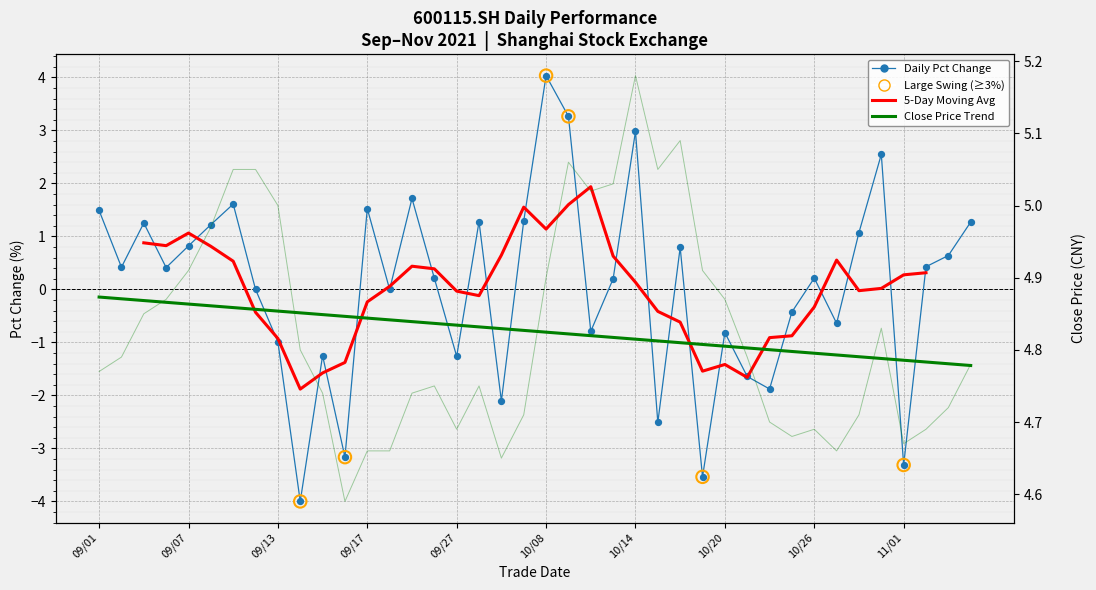

At how many categories does at least one series exceed -1?

40